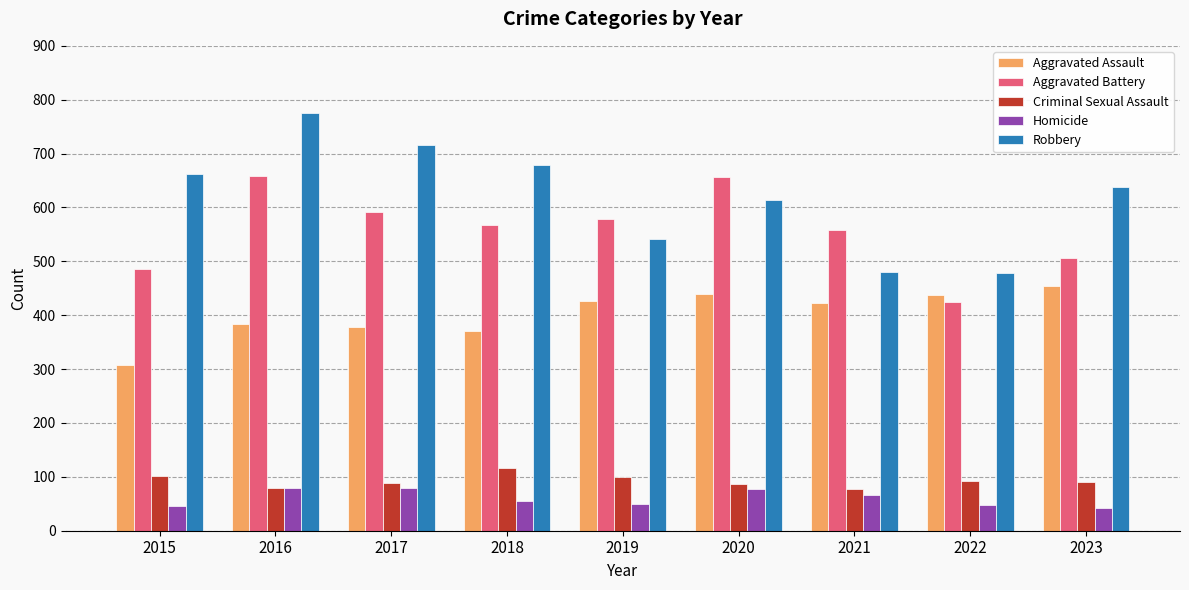

At how many categories does at least one series exceed 306?

9